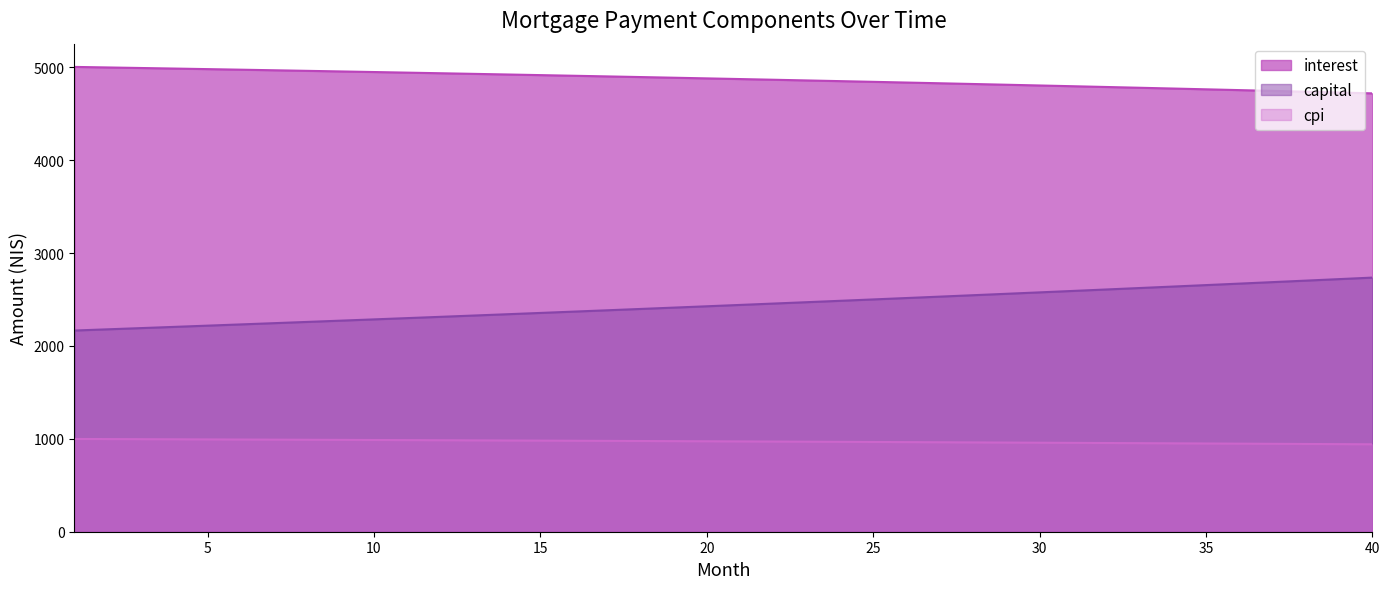

How many lines are shown in the chart?

3